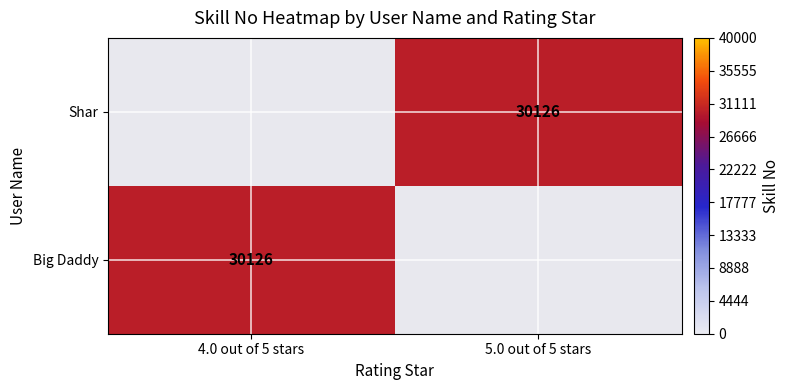

Between 5.0 out of 5 stars and 4.0 out of 5 stars, which is larger?

5.0 out of 5 stars